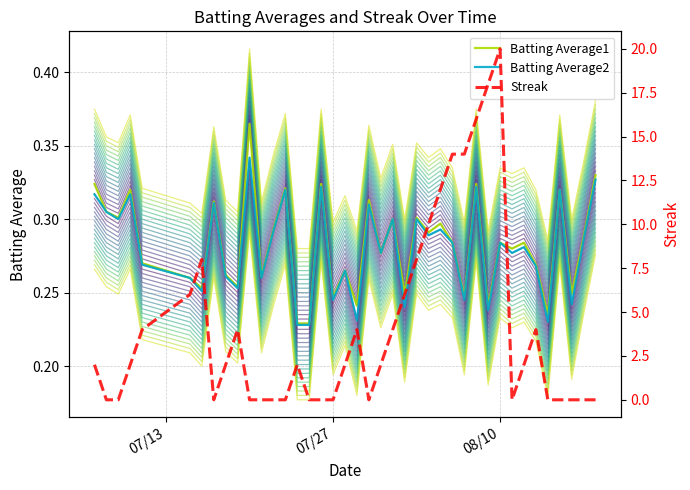

Does the chart have visible grid lines?

Yes